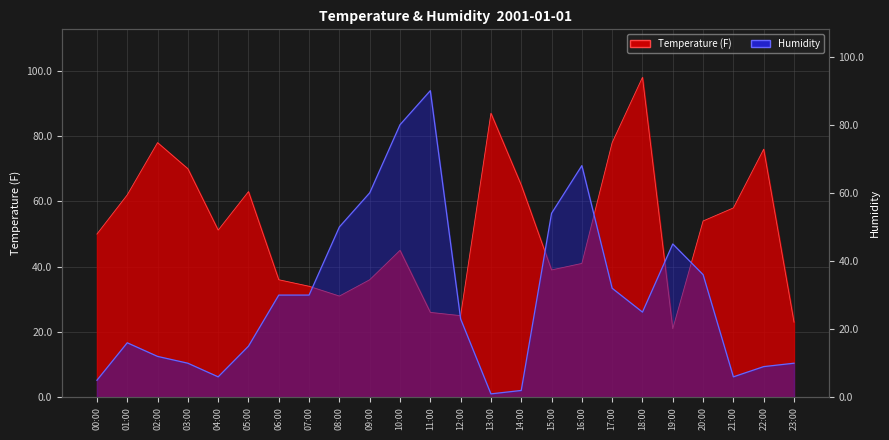

Which series changed the most between 15:00 and 17:00?

Temperature (F)